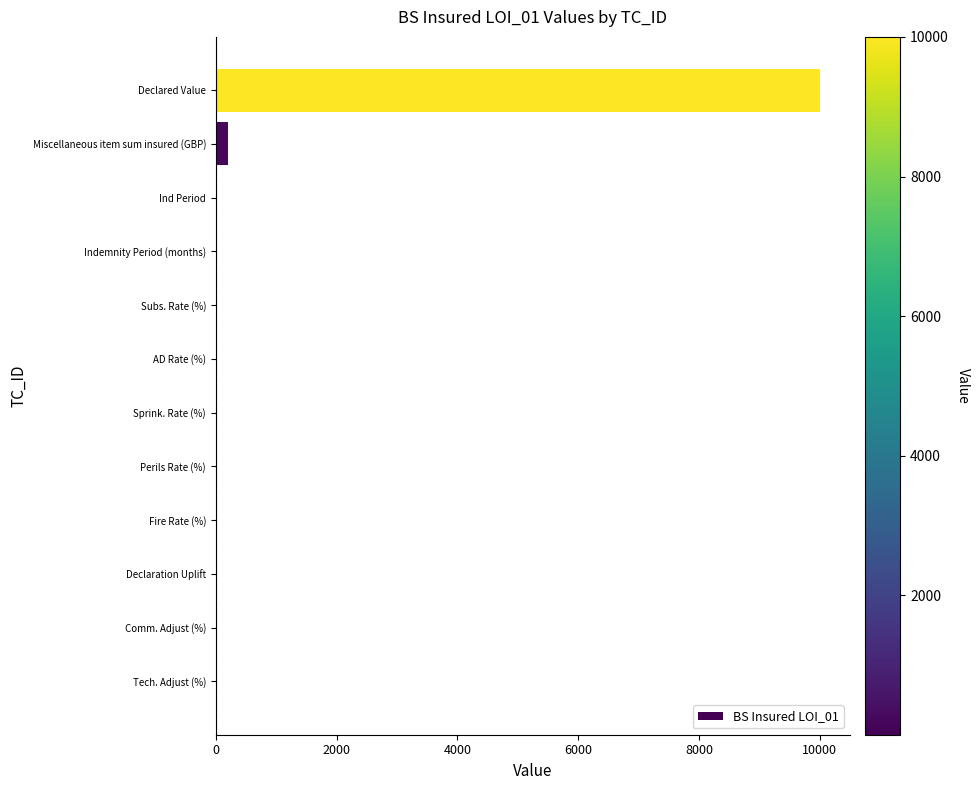

Which label corresponds to the largest value in the chart?

Declared Value